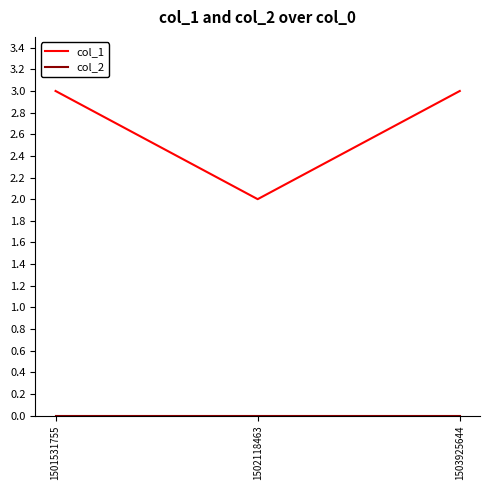

What is the maximum value shown in the chart?

3